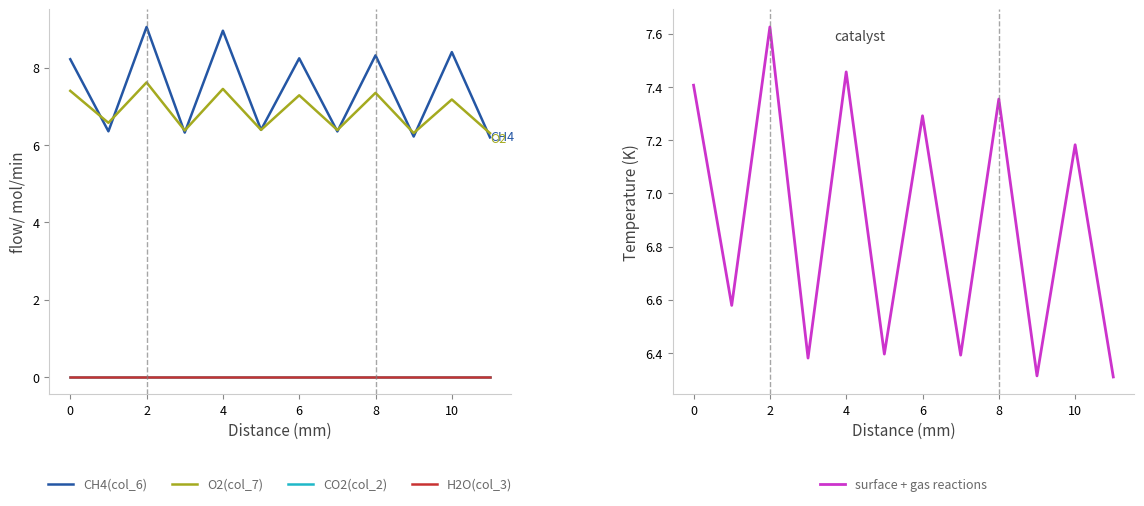

Which series has the largest total across all categories?

CH4(col_6)